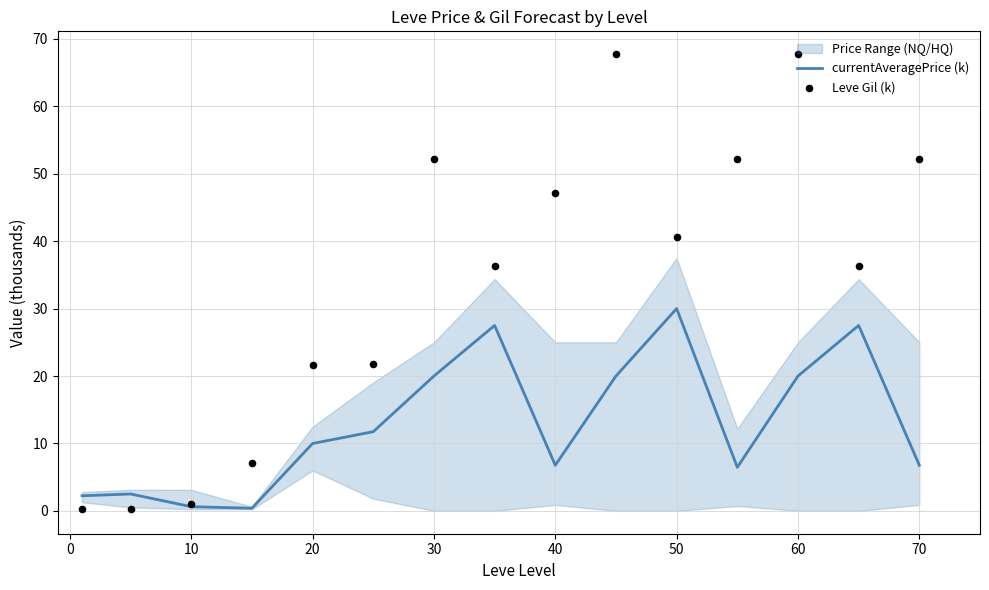

Which series contains the highest Y value?

Leve Gil (k)